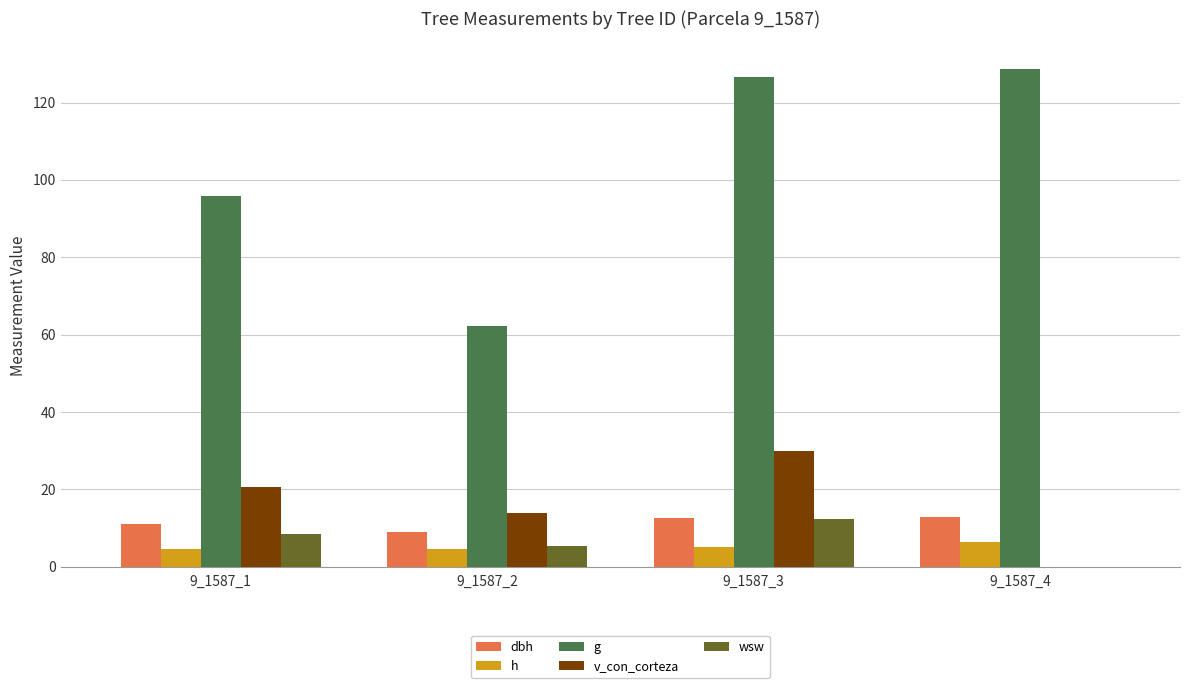

Between 9_1587_2 and 9_1587_3, which series saw the biggest shift?

g